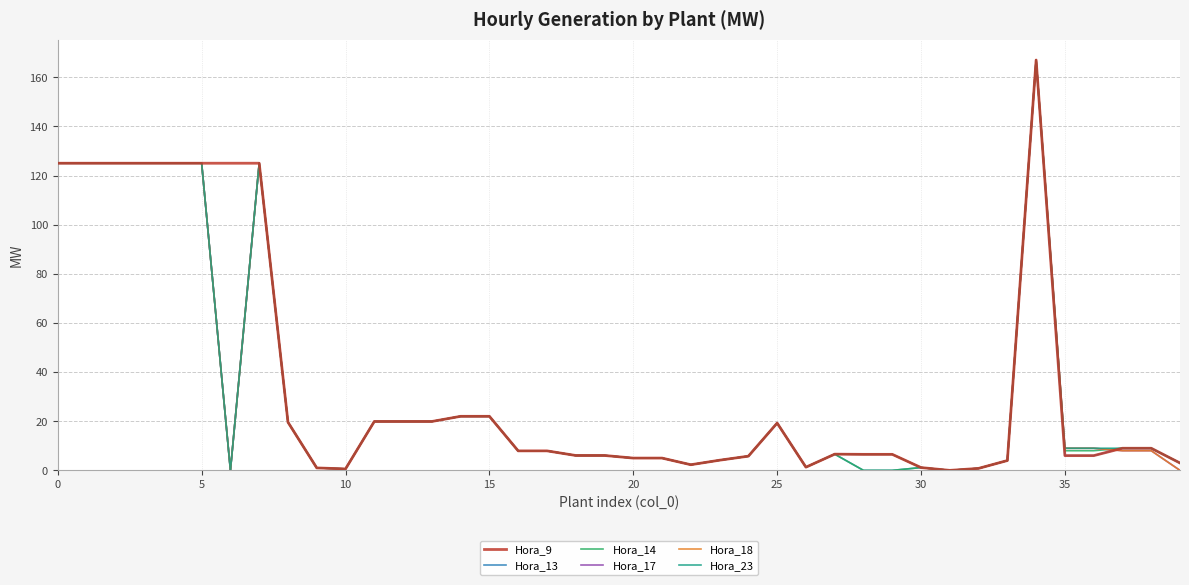

Which series has the largest total across all categories?

Hora_9